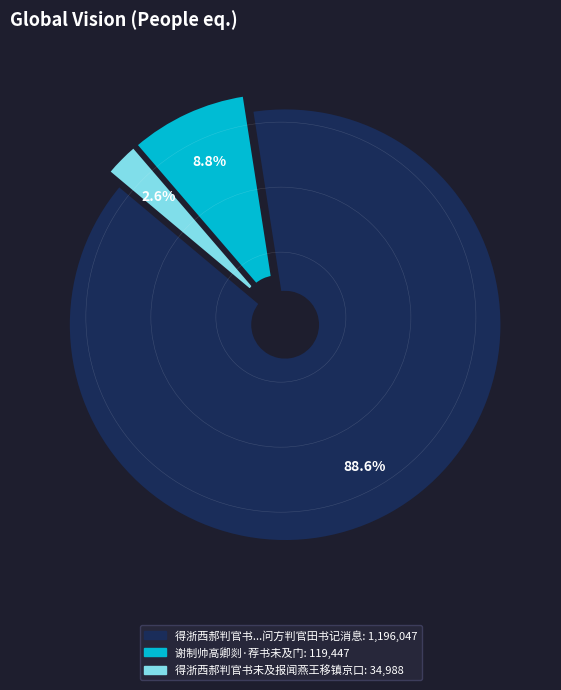

How many slices are in this pie chart?

3